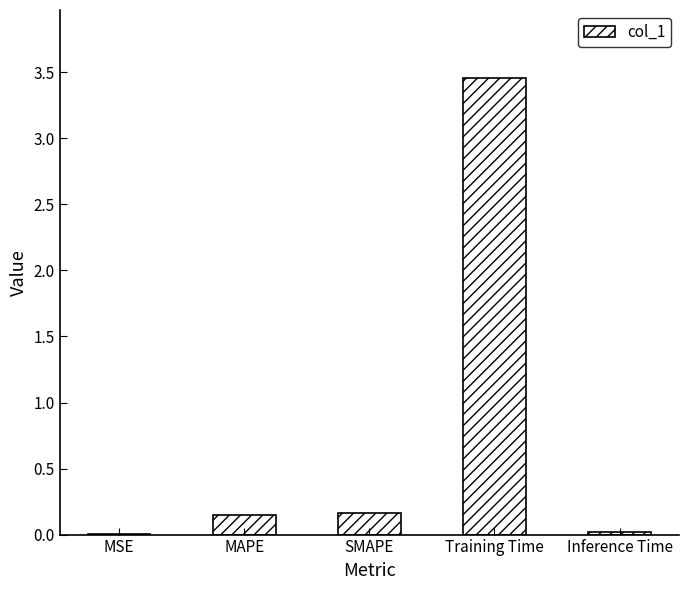

What is the sum of the values at MAPE and Inference Time?

0.2